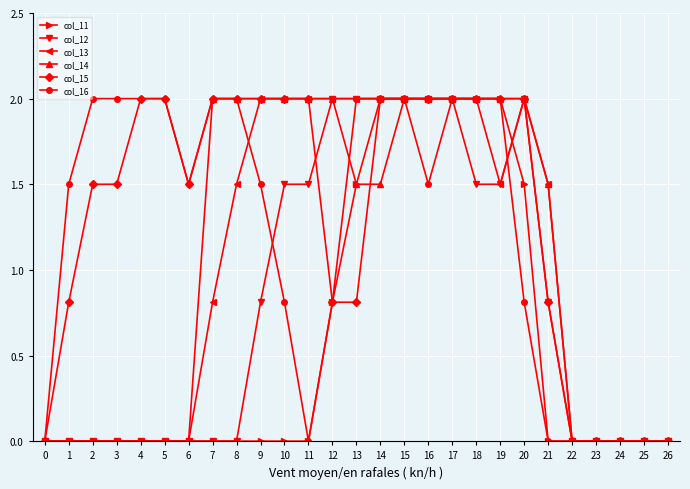

Which series has the largest total across all categories?

col_15